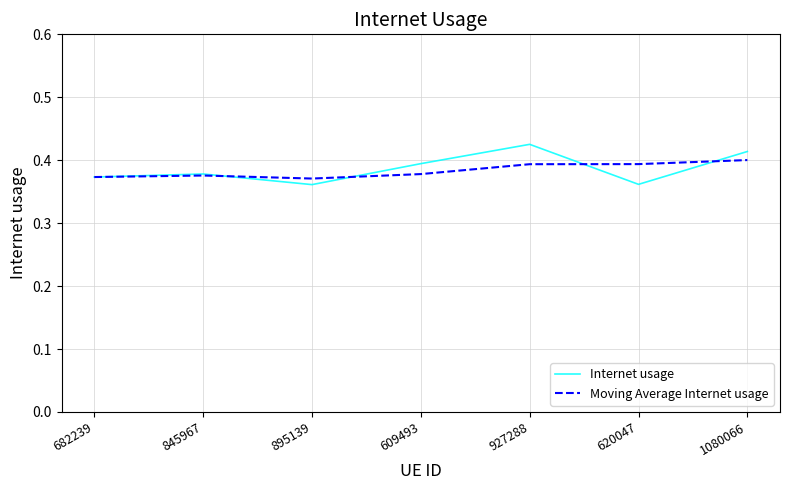

The Internet usage series shows 0.4 at 927288. True or false?

True